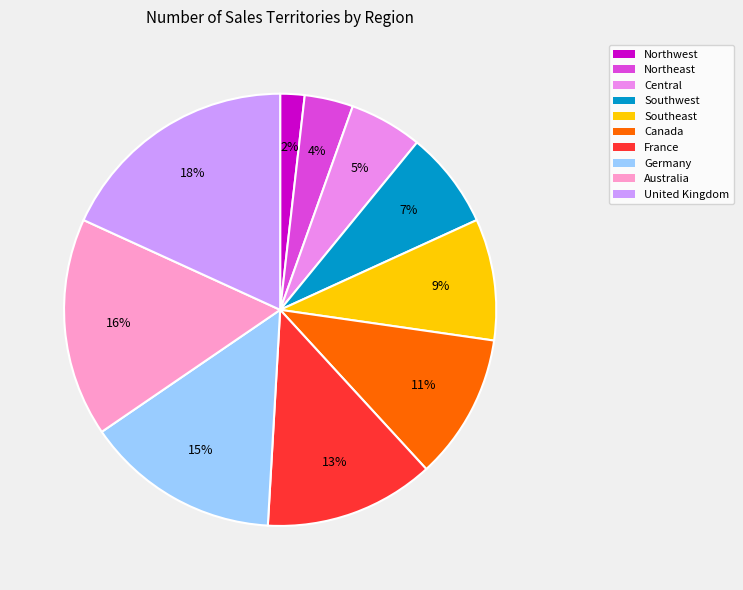

To the nearest percent, what portion does Australia represent?

16%